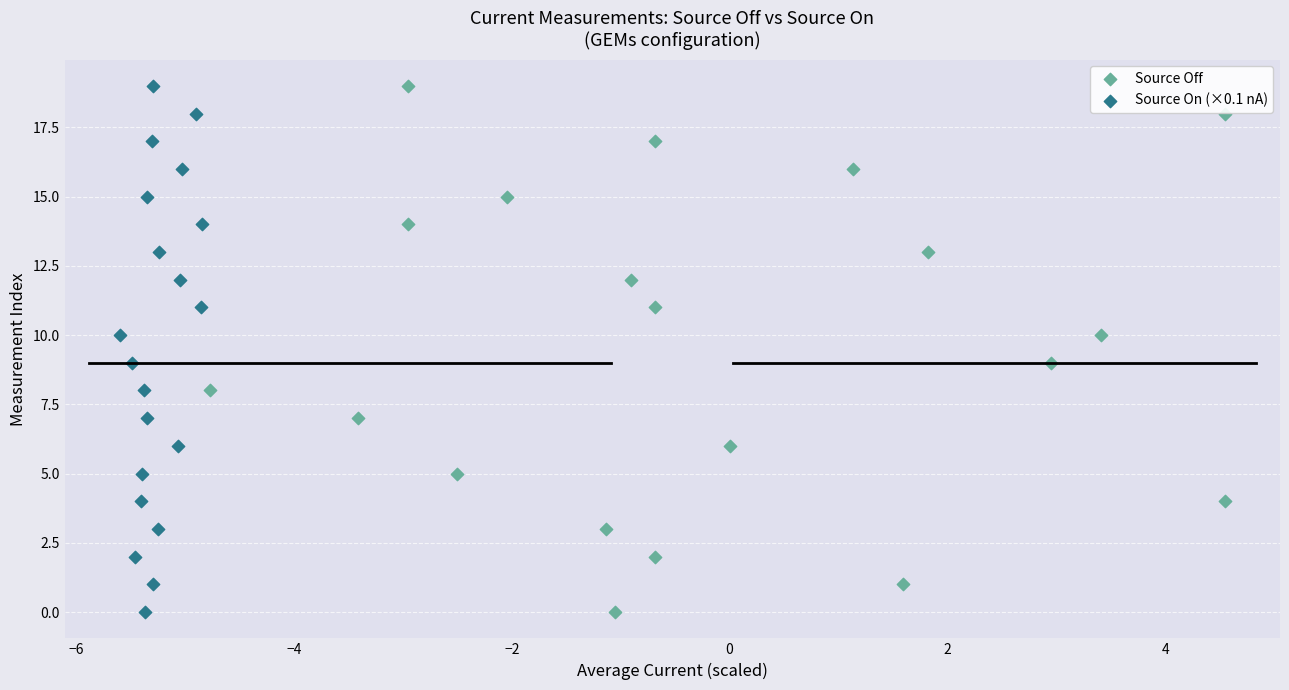

What are all the series names shown in the legend?

Source Off, Source On (×0.1 nA)